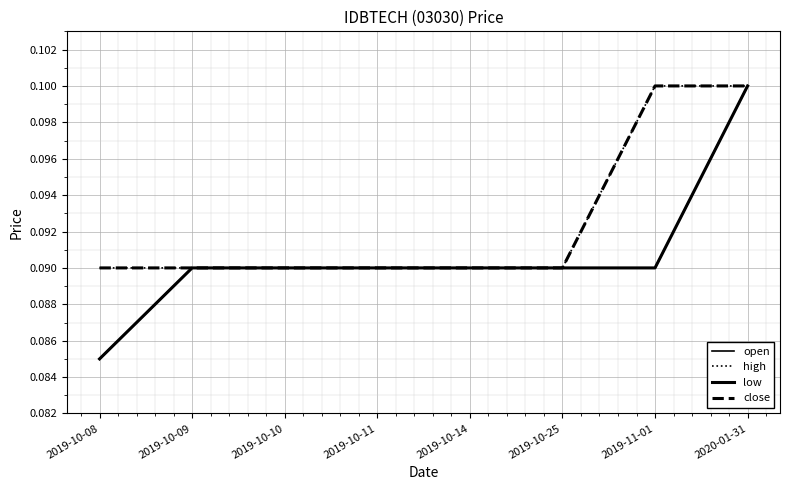

What is the label of the 6th point from the right?

2019-10-10